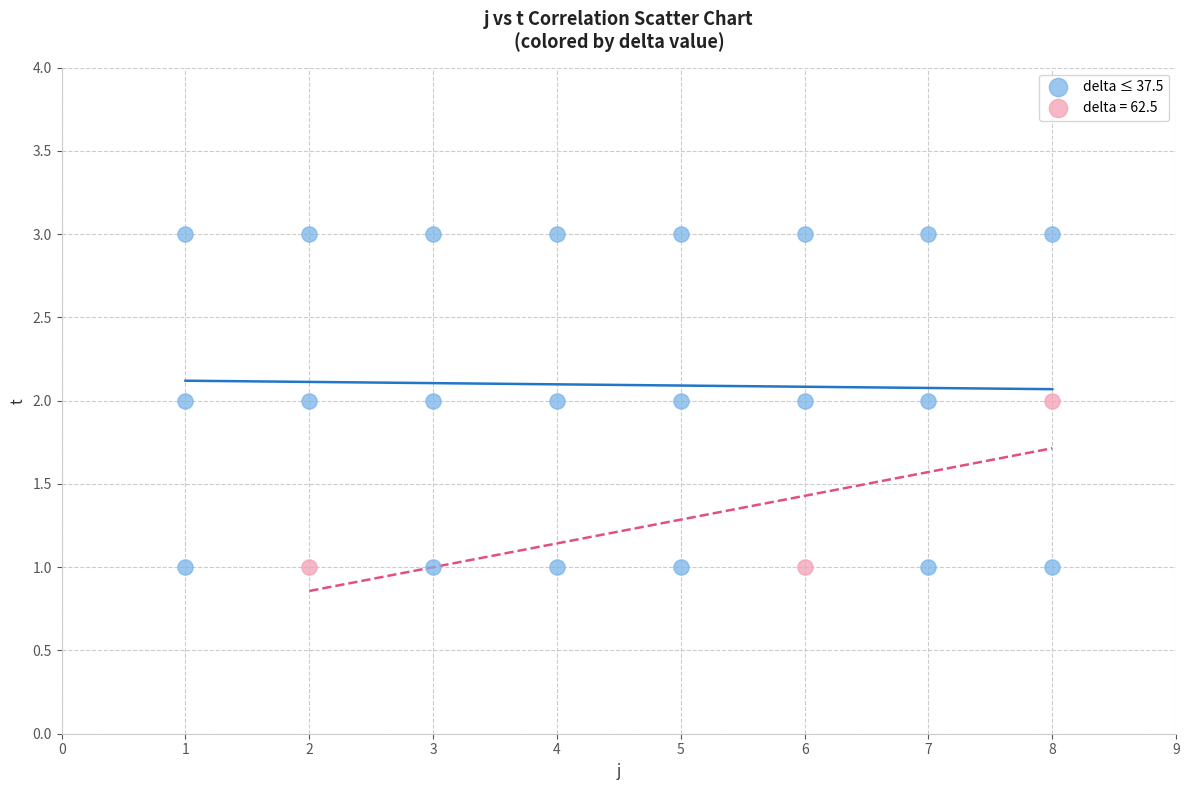

Which series has the largest Y range (max minus min)?

delta ≤ 37.5